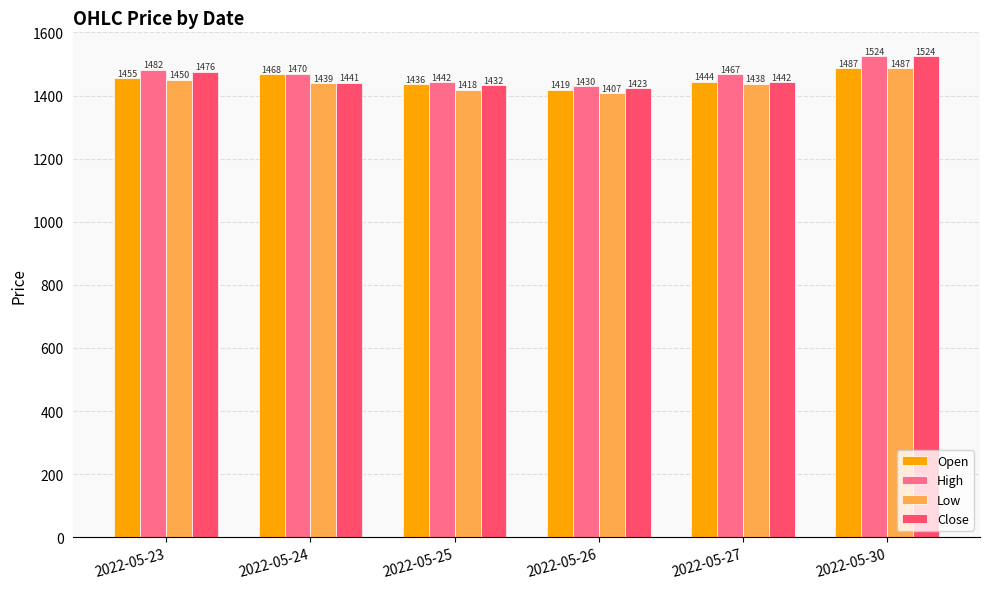

What are all the series names shown in the legend?

Open, High, Low, Close